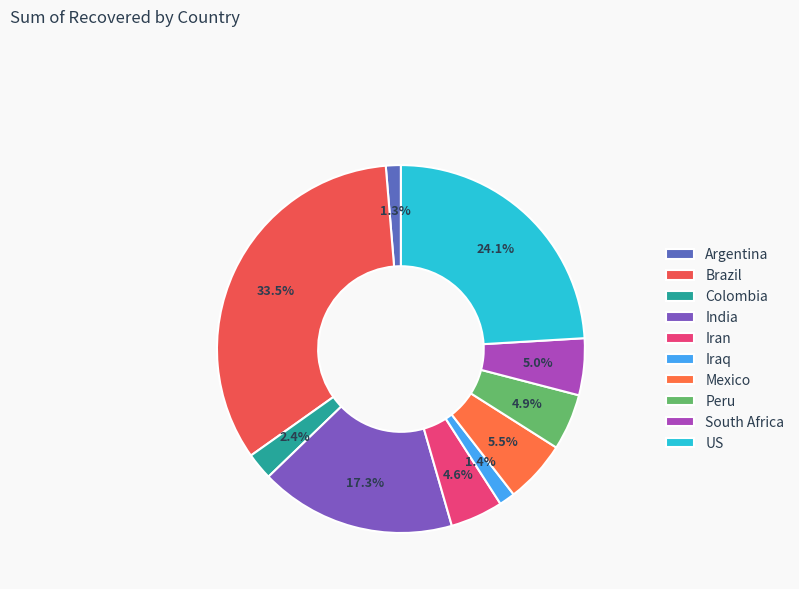

Between Brazil and Colombia, which is larger?

Brazil